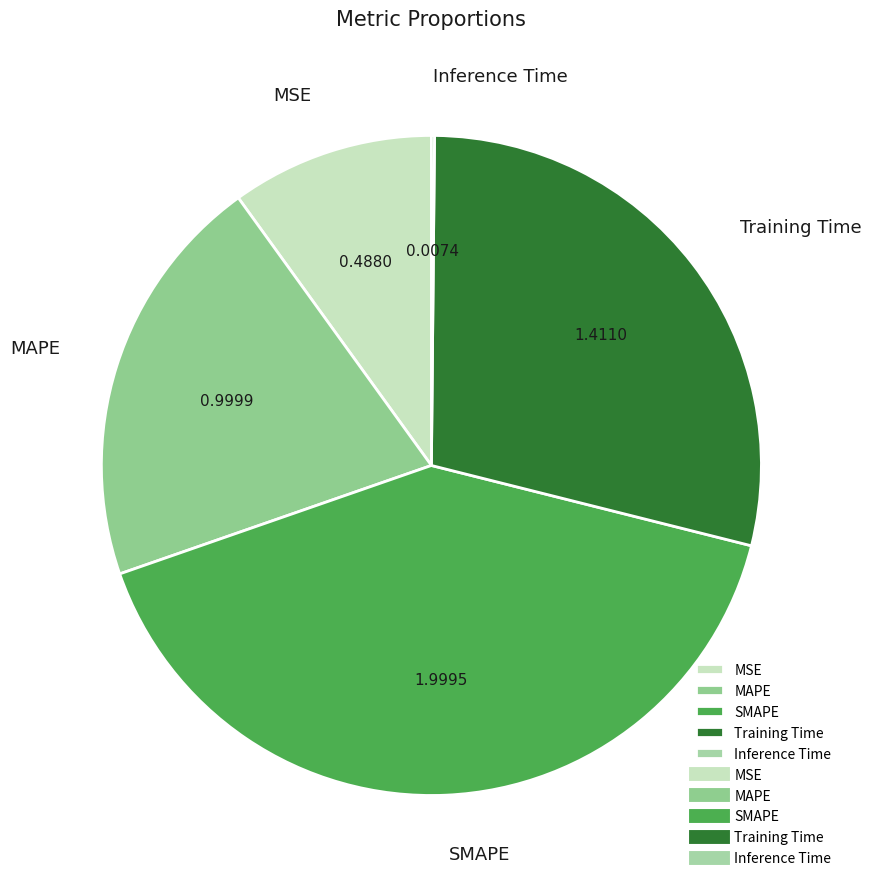

Which has a higher value, Training Time or SMAPE?

SMAPE